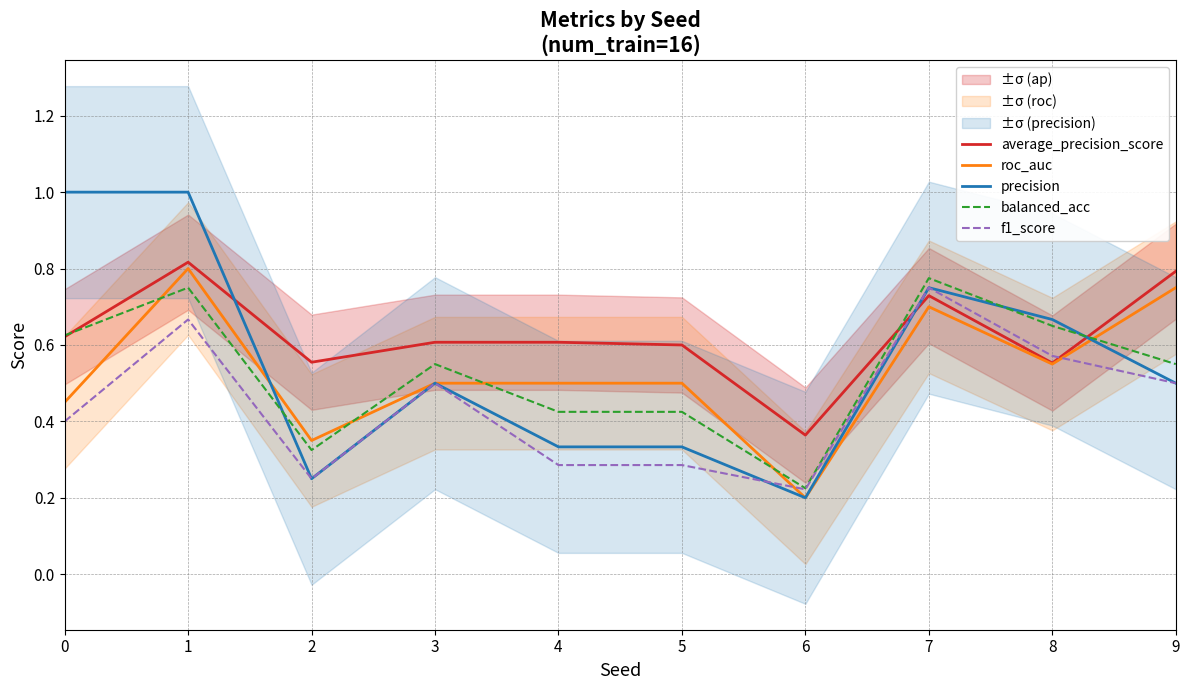

Count the balanced_acc values in the range 0 to 1.

10